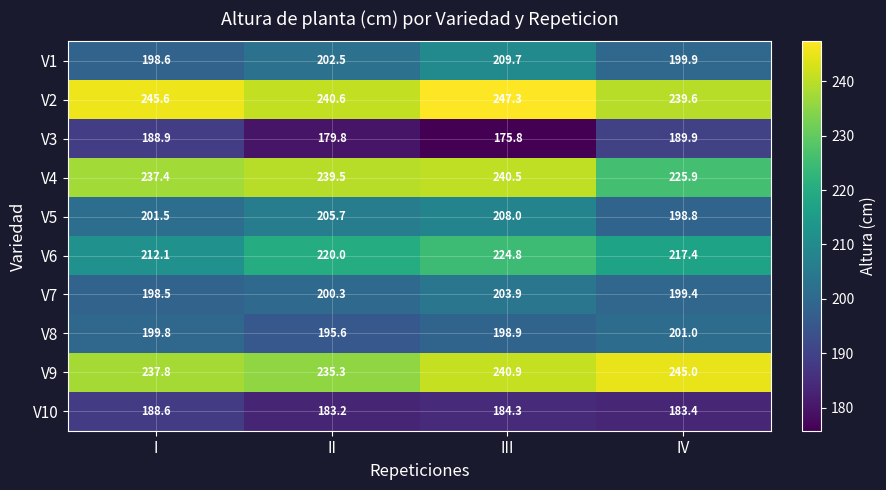

Between I and II, which series saw the biggest shift?

V3